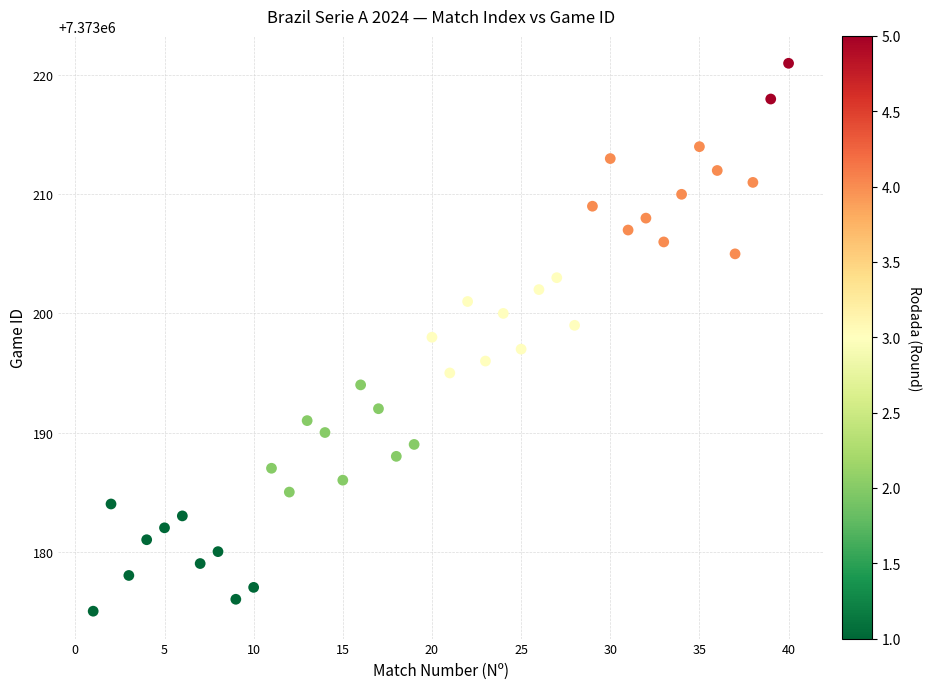

What is the range of X values (max minus min)?

39